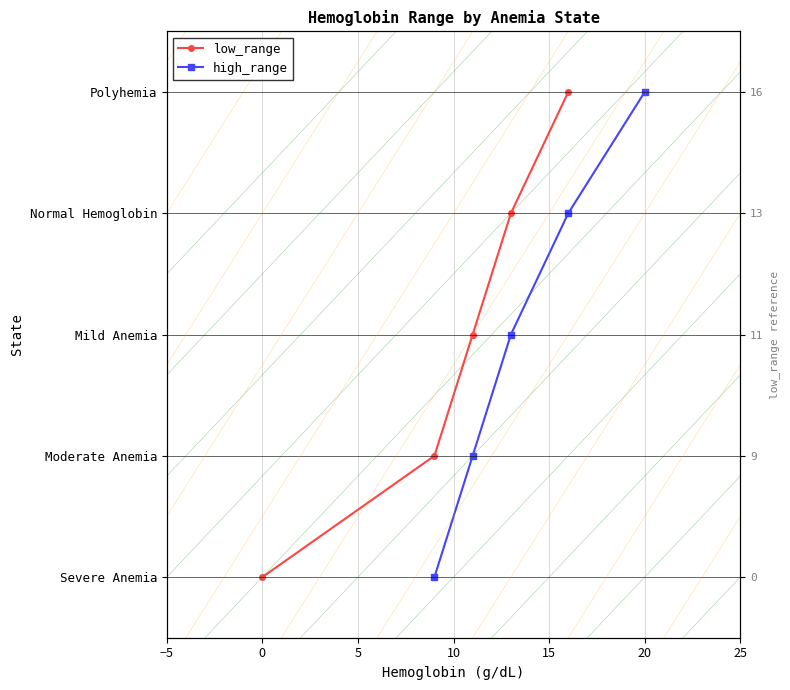

True or false: low_range and high_range intersect in this chart.

False